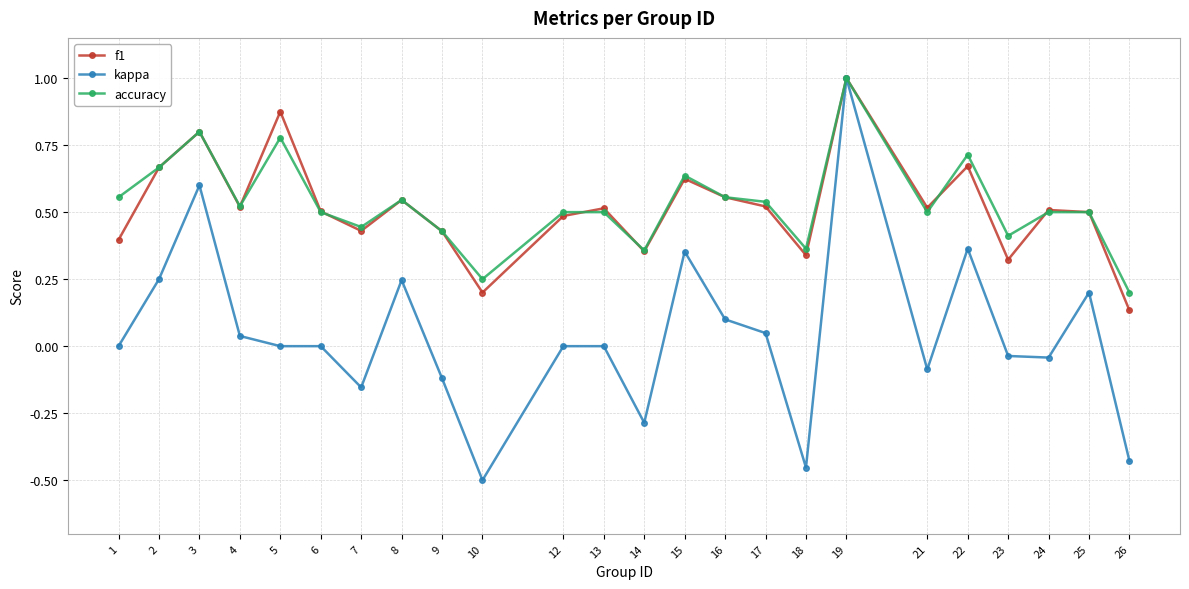

True or false: kappa has more than 1 interior local peaks.

True